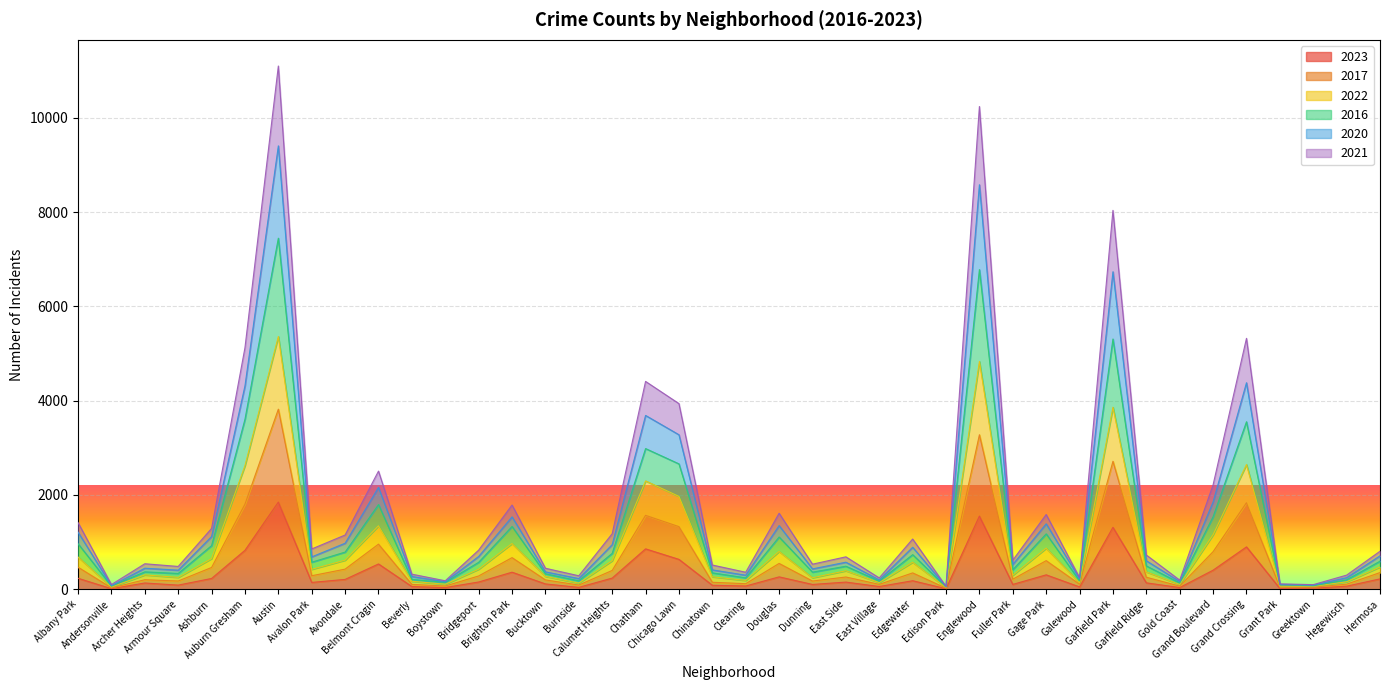

Which series has the widest spread of values?

2020